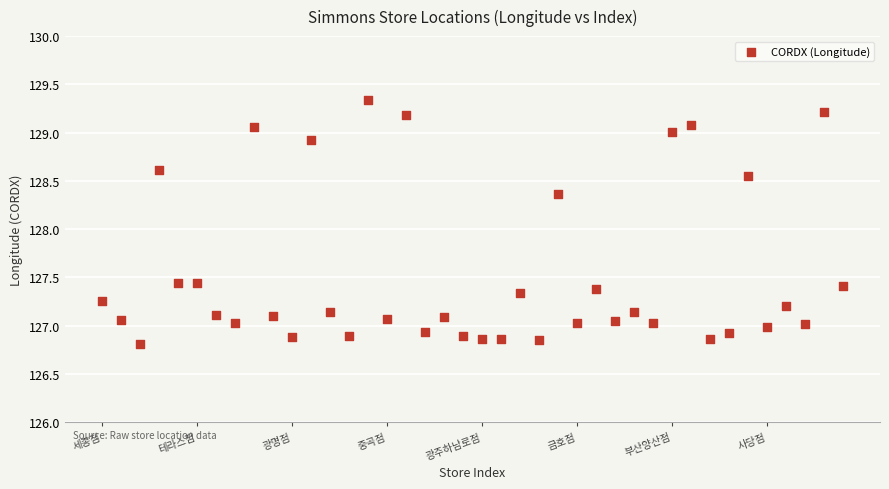

What Y value in the scatter plot is closest to 128?

128.4